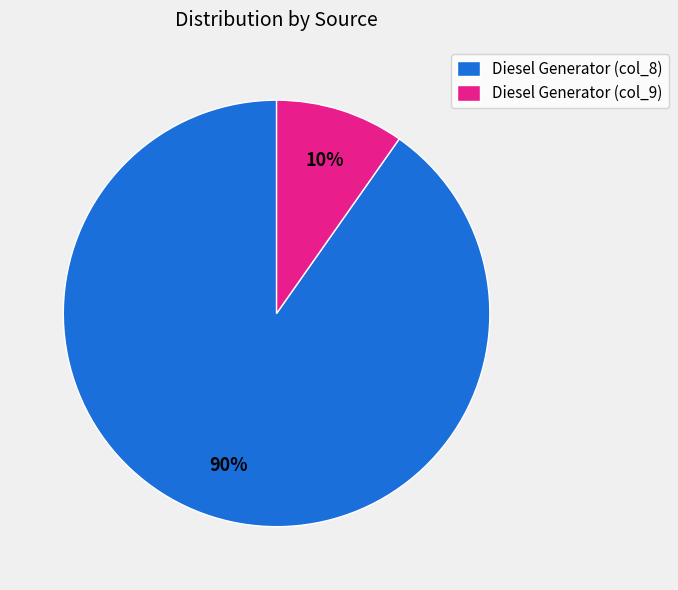

Which slice is the smallest?

Diesel Generator (col_9)